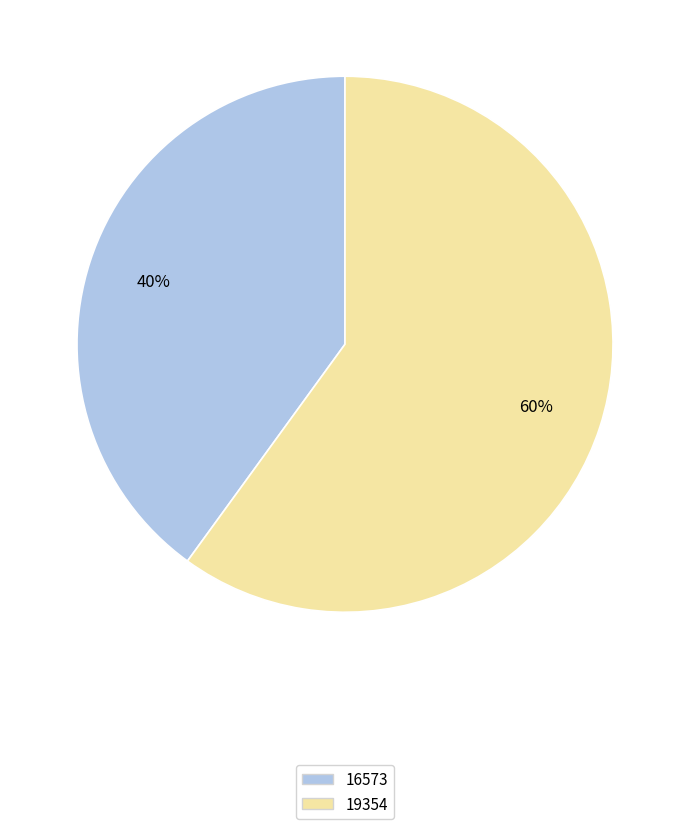

Is the sum of 19354 and 16573 greater than half?

Yes